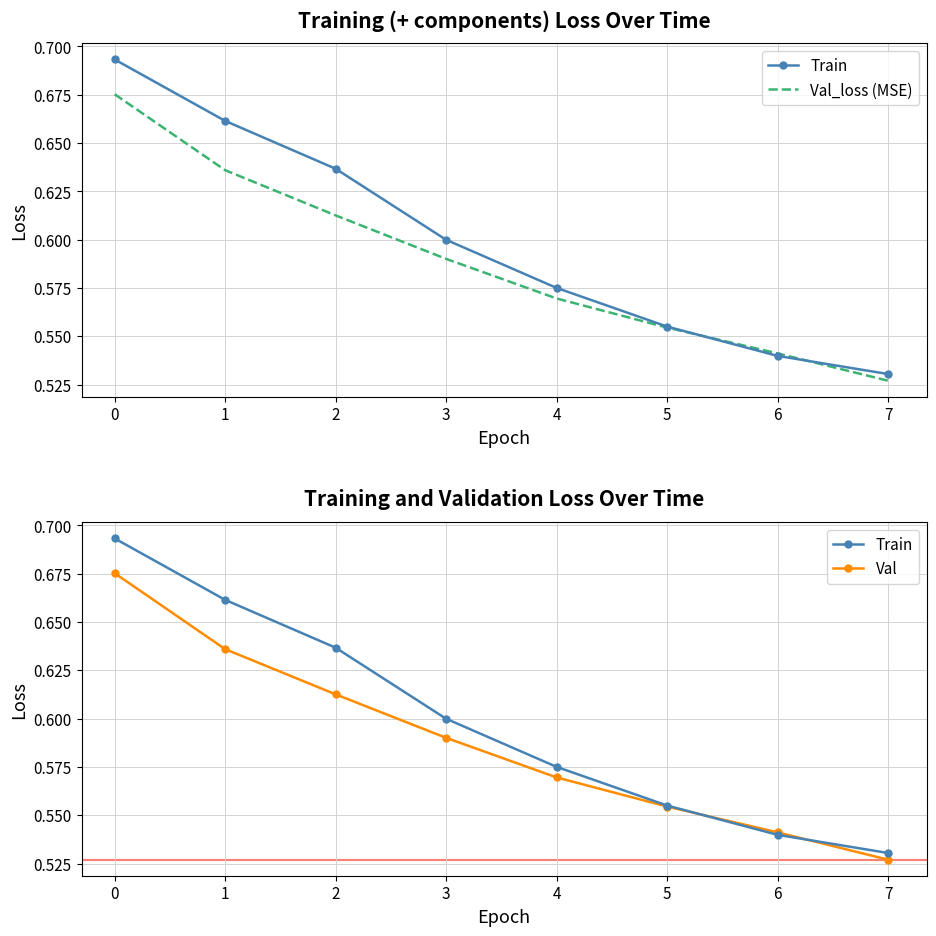

Is it true that Val equals 1.0 at 0?

False